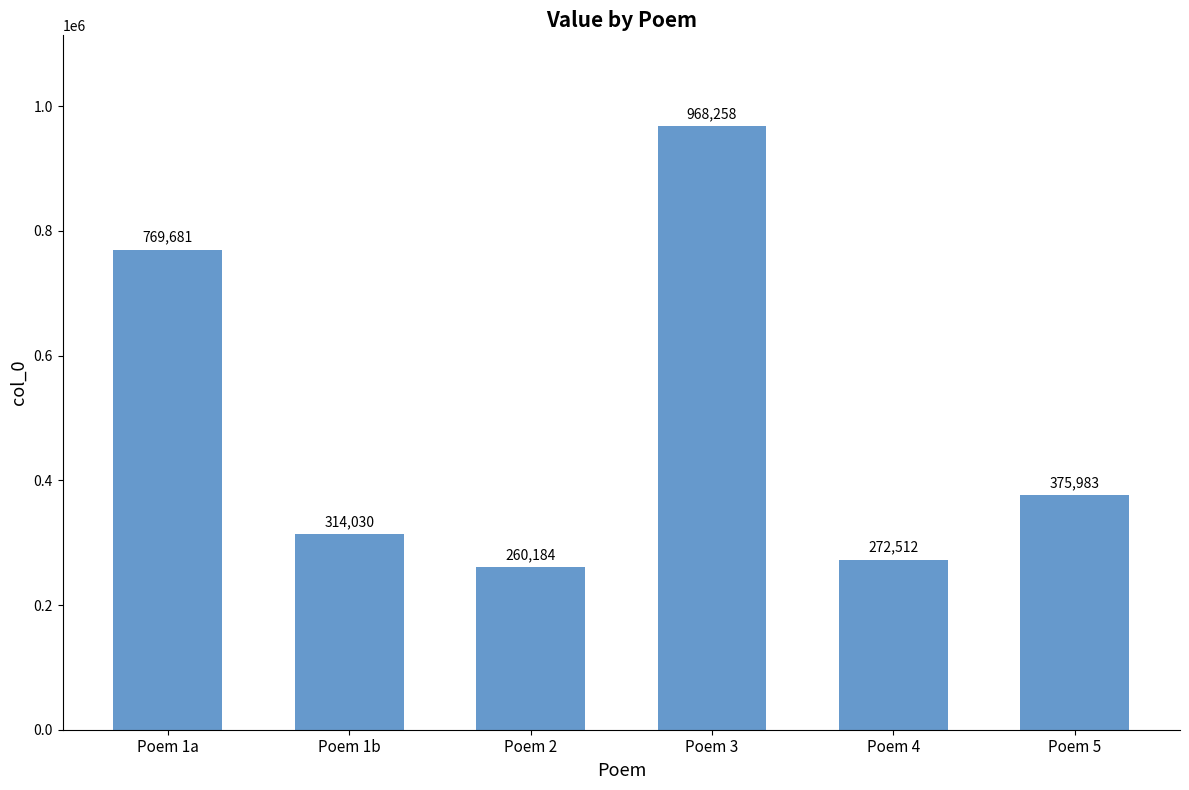

What is the difference between the second highest and second lowest values?

497169